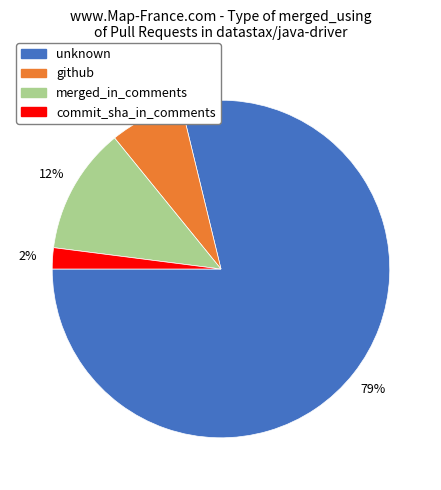

What is the majority slice?

unknown